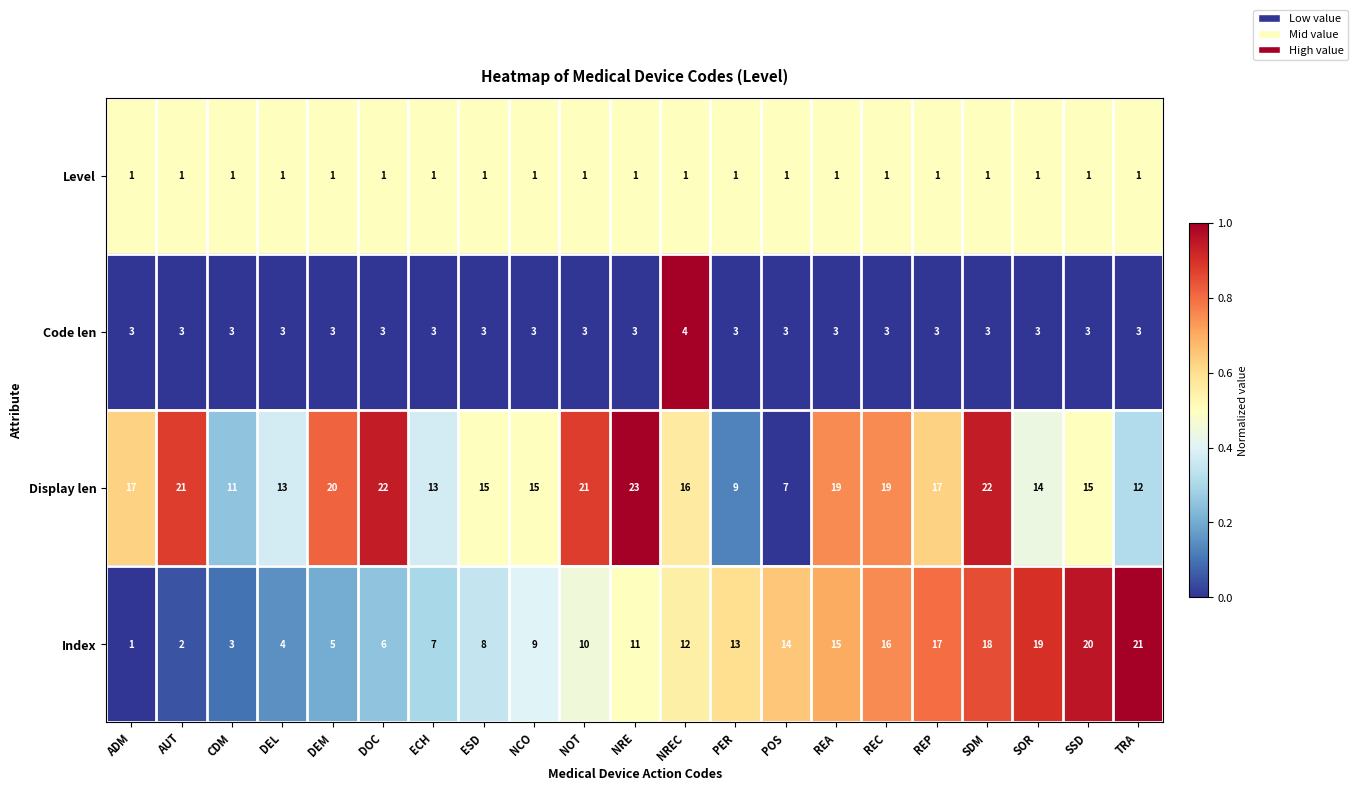

Which series has the largest range (max minus min)?

Index